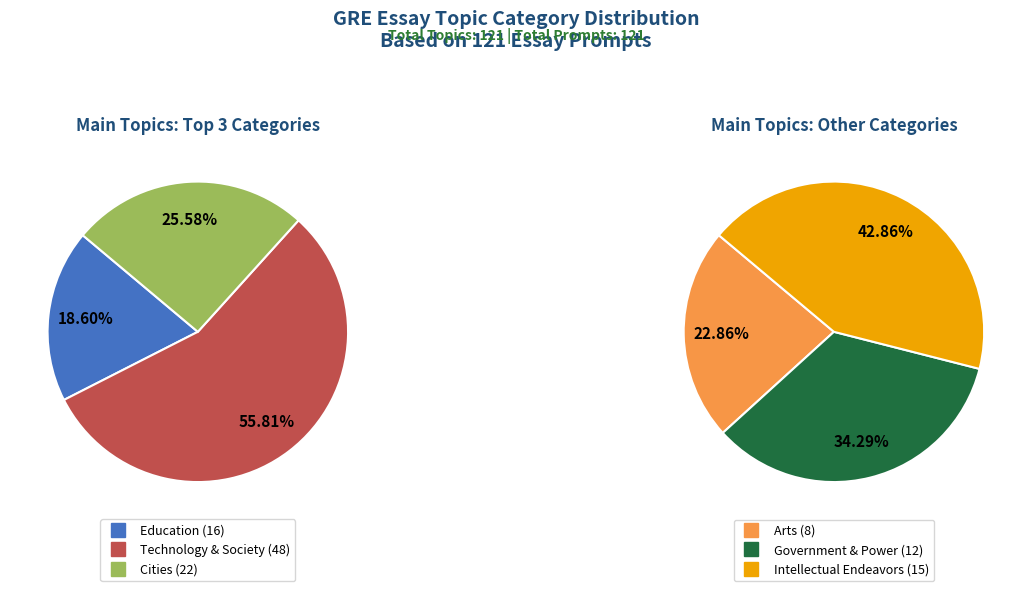

How many slices are in this pie chart?

6